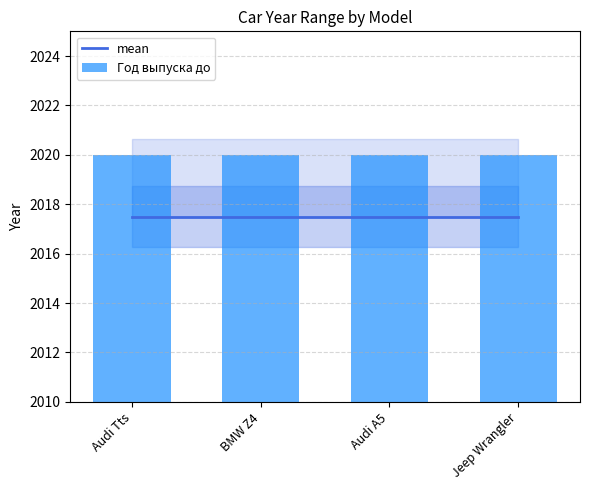

The Год выпуска до series shows 2020.0 at Audi A5. True or false?

True